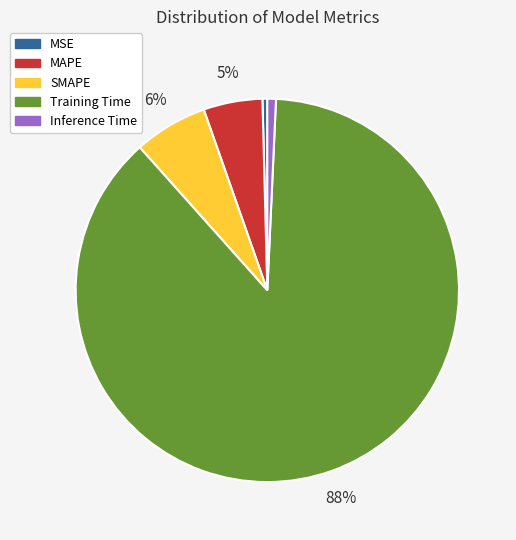

What is the largest slice in the pie chart?

Training Time